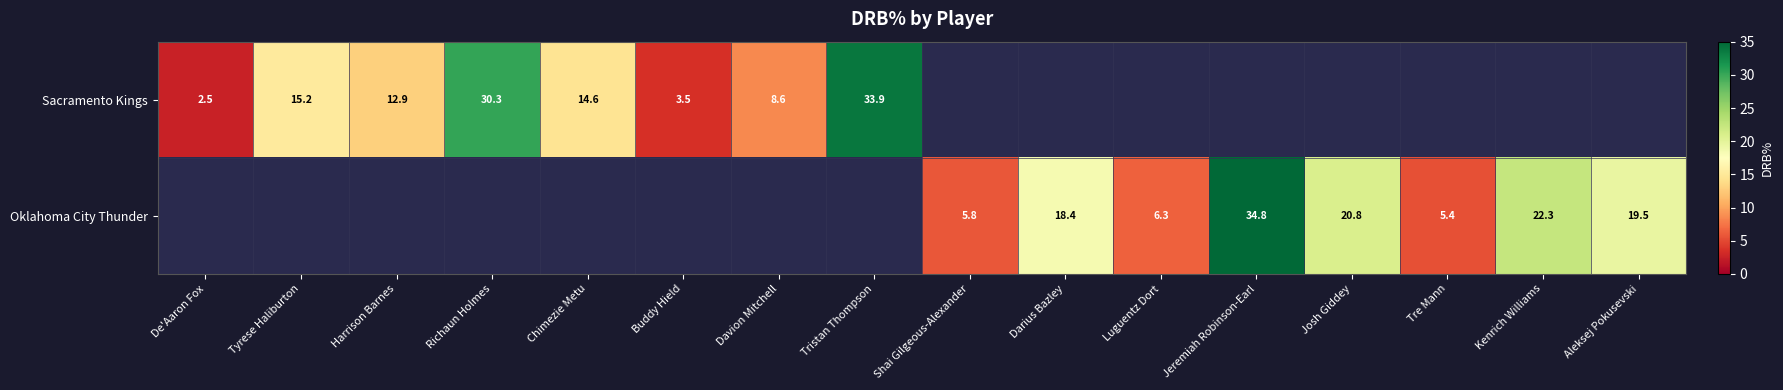

The Oklahoma City Thunder series shows 34.4 at Josh Giddey. True or false?

False